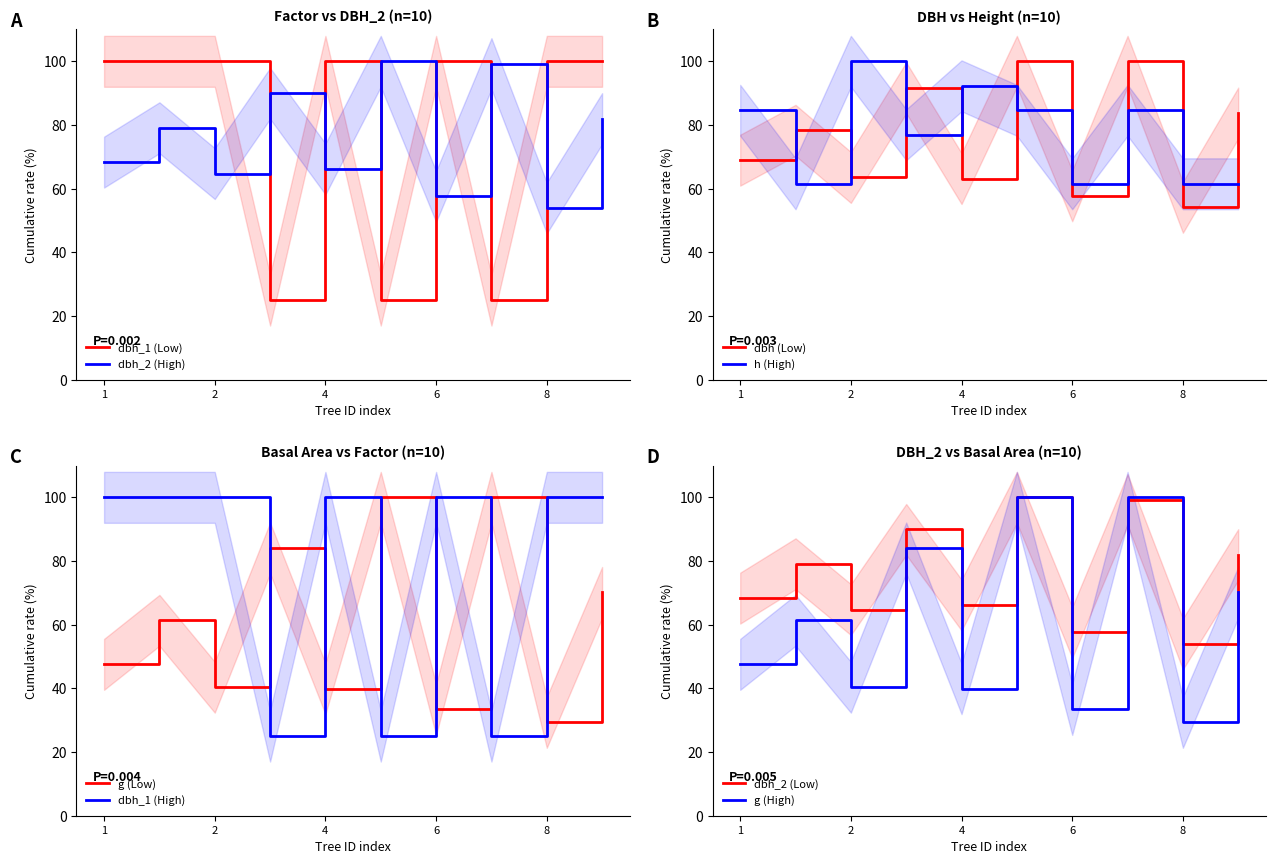

How many intersections are there between dbh_1 (Low) and dbh_2 (High)?

6